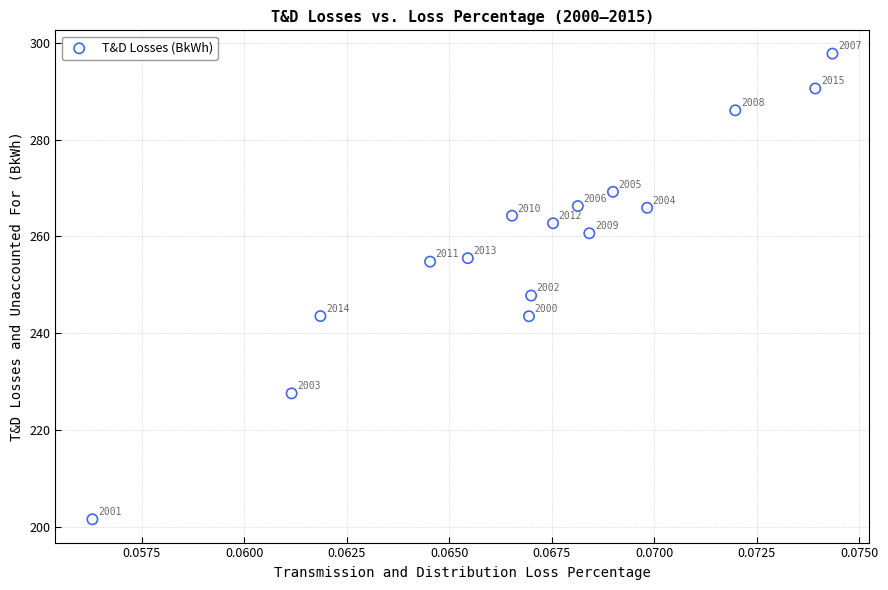

What is the range of Y values (max minus min)?

96.2